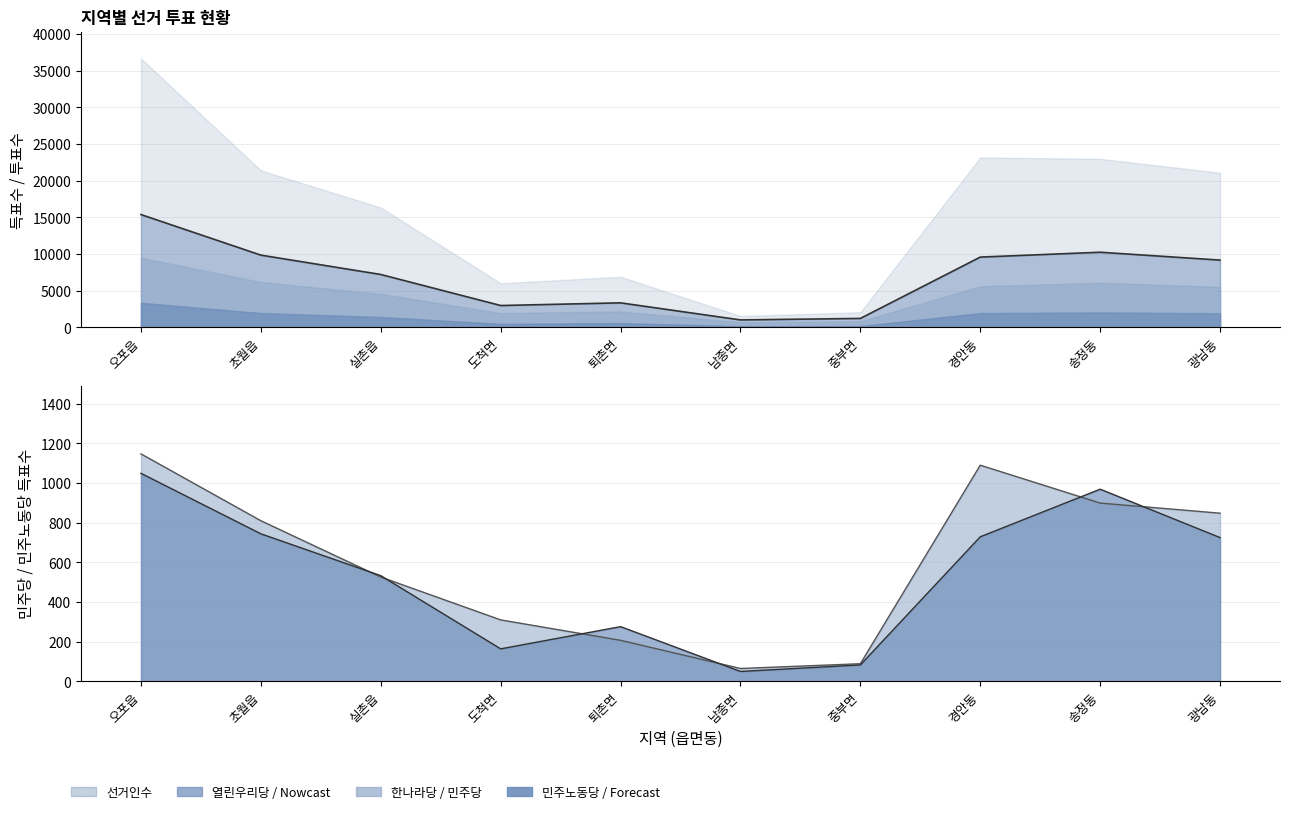

What is the difference between the 민주노동당 values at 광남동 and 실촌읍?

192